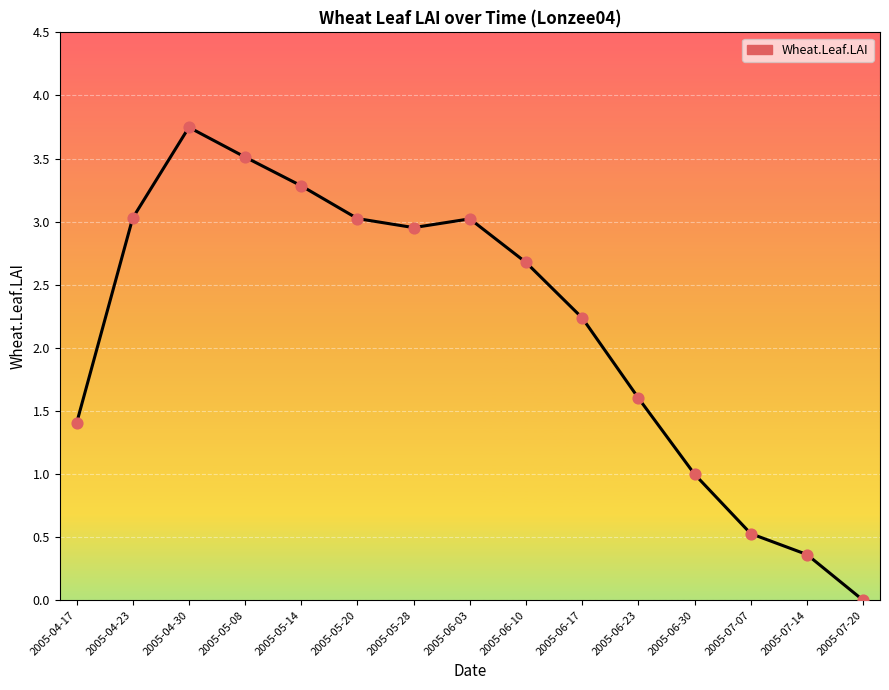

What is the ratio of the value at 2005-04-17 to the value at 2005-06-23?

0.9